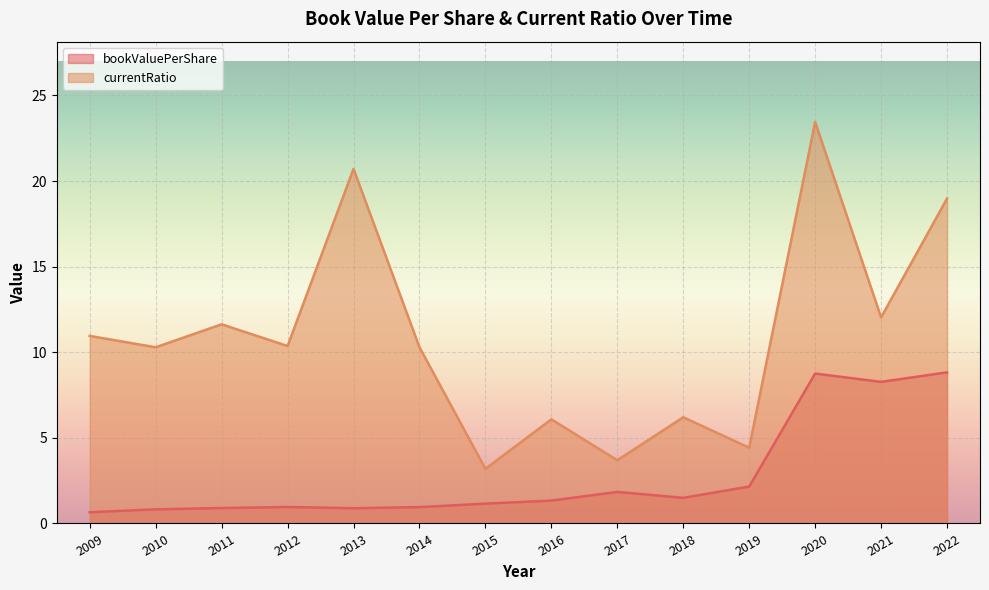

Is the value of bookValuePerShare at 2012 greater than the value of currentRatio at 2016?

No